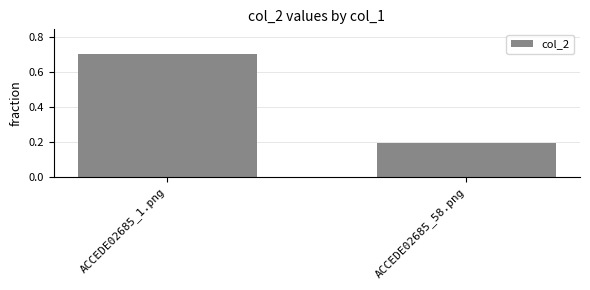

Reading left to right, list all the values displayed in this chart.

ACCEDE02685_1.png=0.7	ACCEDE02685_58.png=0.2